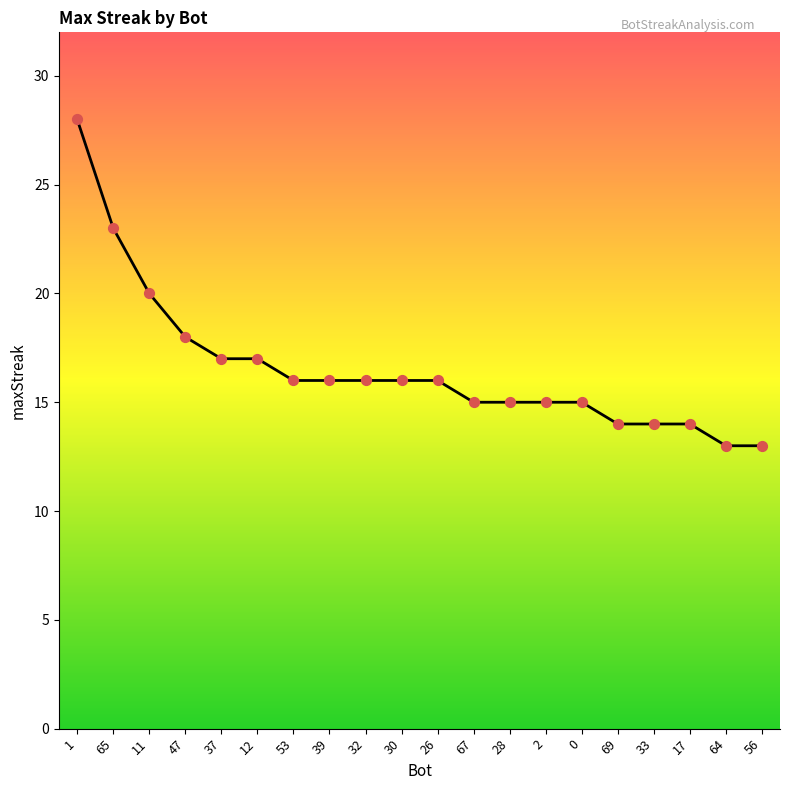

Which has a higher value, 65 or 0?

65